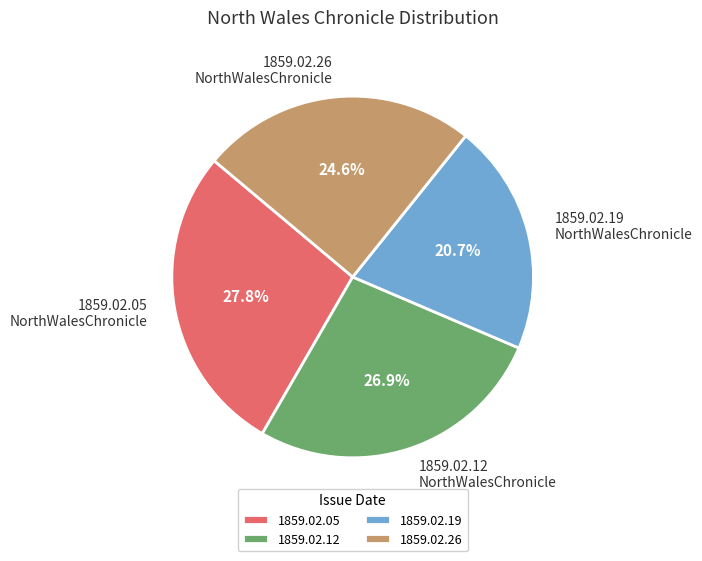

How many slices are in this pie chart?

4